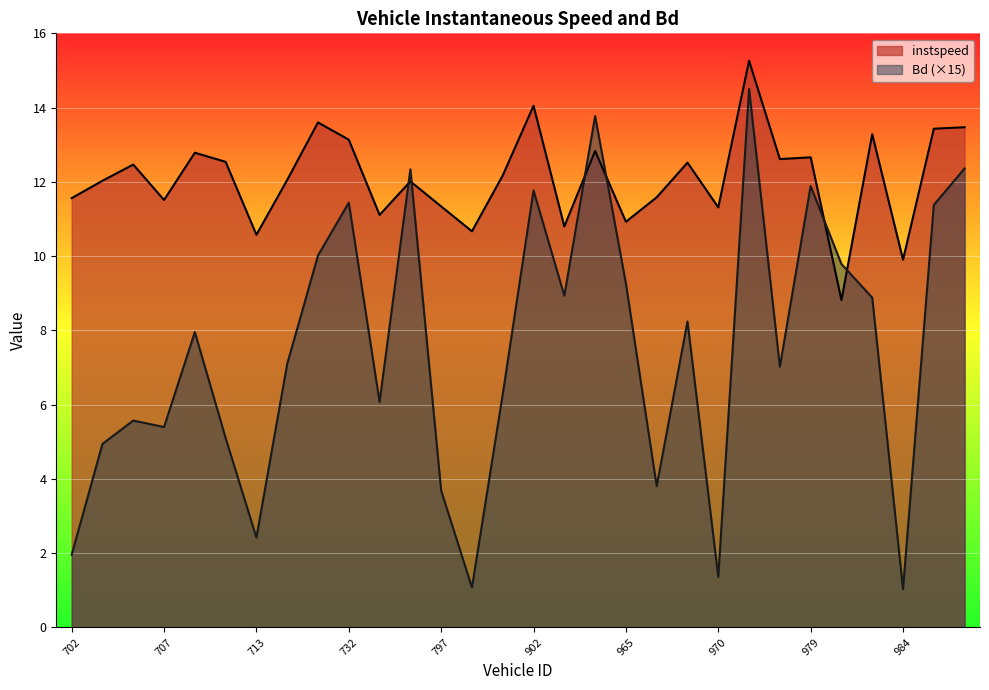

What is the sum of the instspeed values at 967 and 970?

22.9